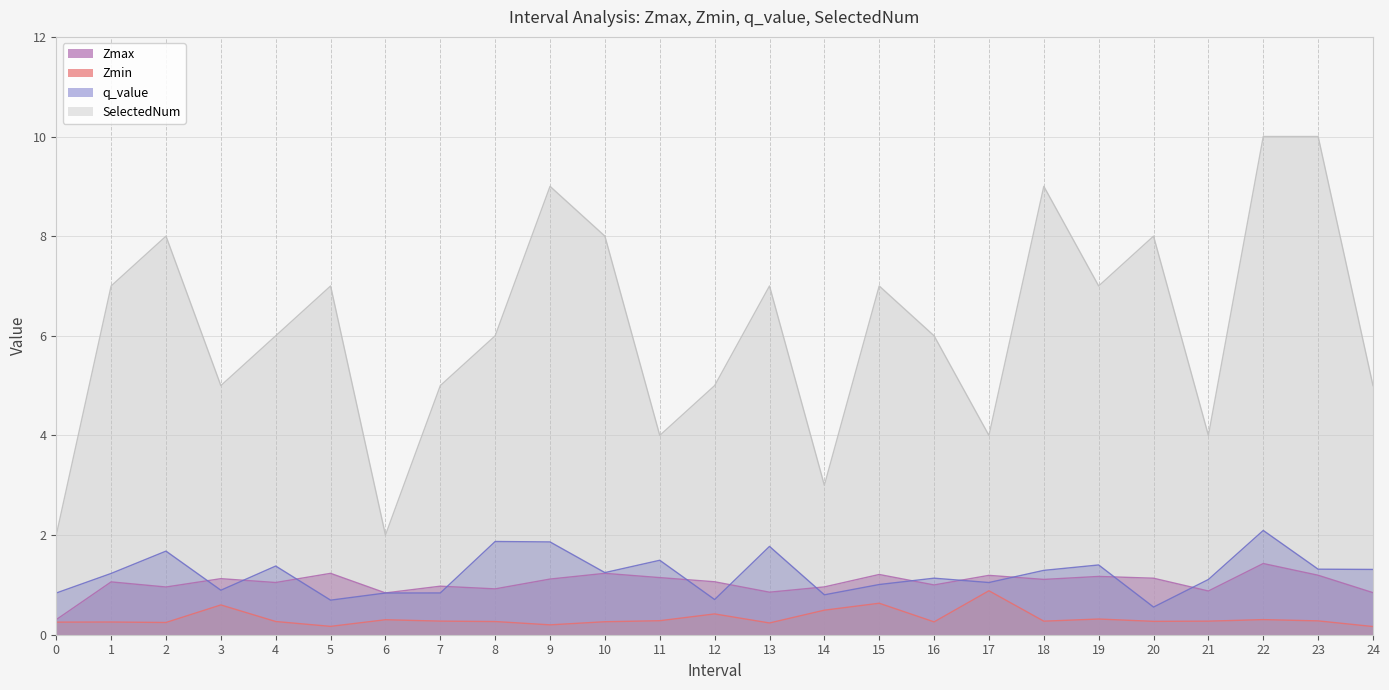

How many data points does each series have?

25